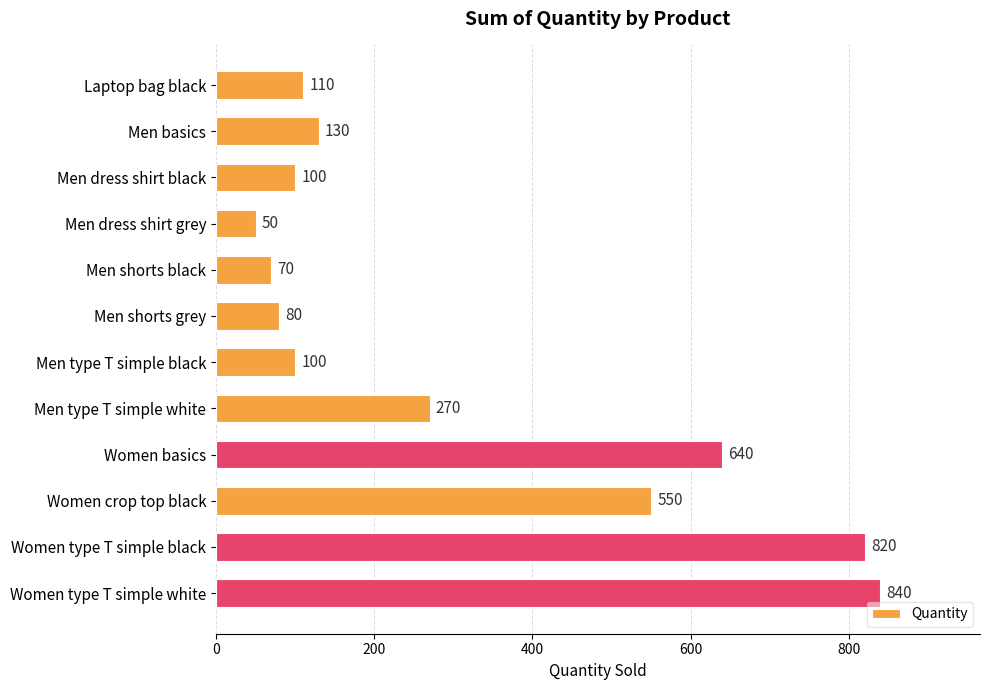

The value at Men type T simple white is 419. True or false?

False